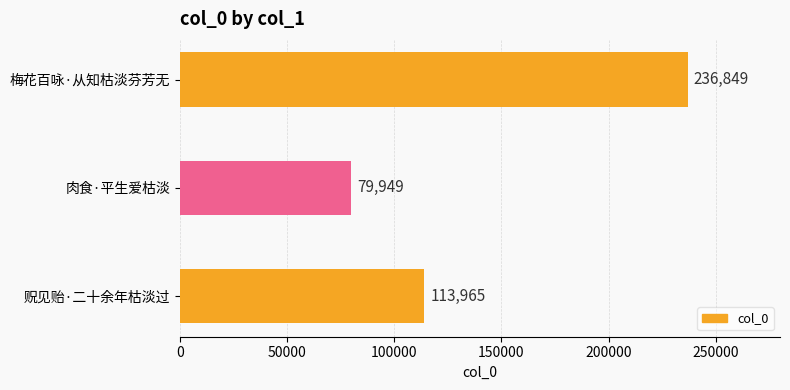

Reading bottom to top, what are all the values shown in this chart?

113965	79949	236849